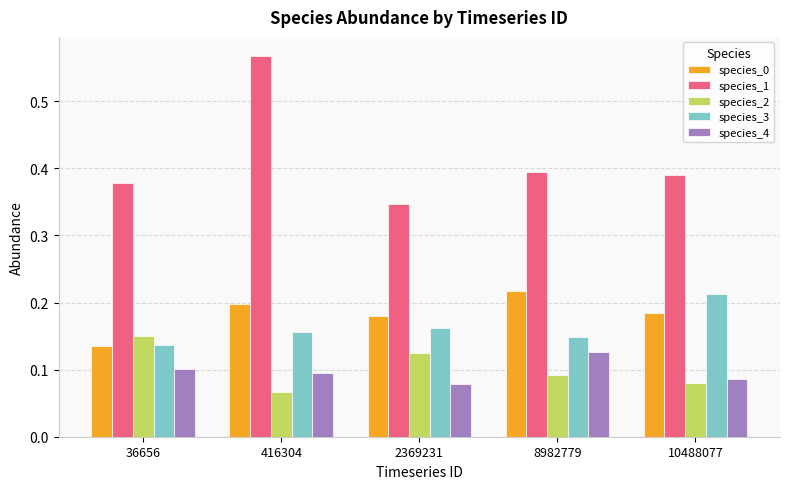

The value of species_3 at 2369231 is 0.2. True or false?

True